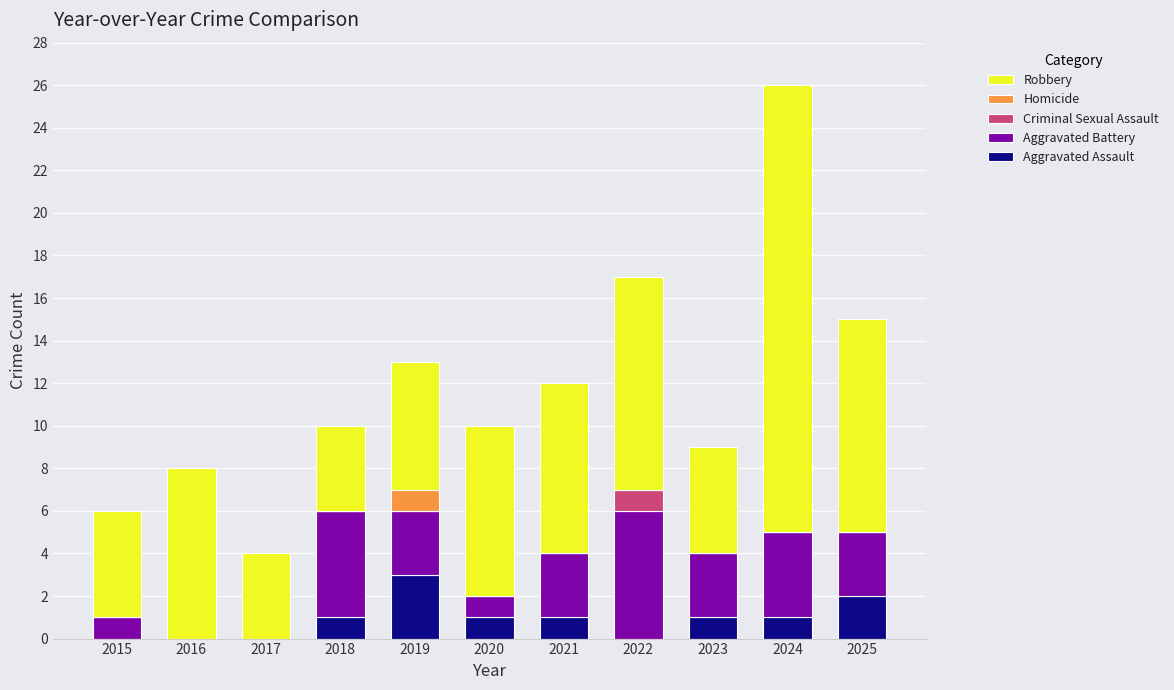

What is the sum of all Aggravated Assault values?

10